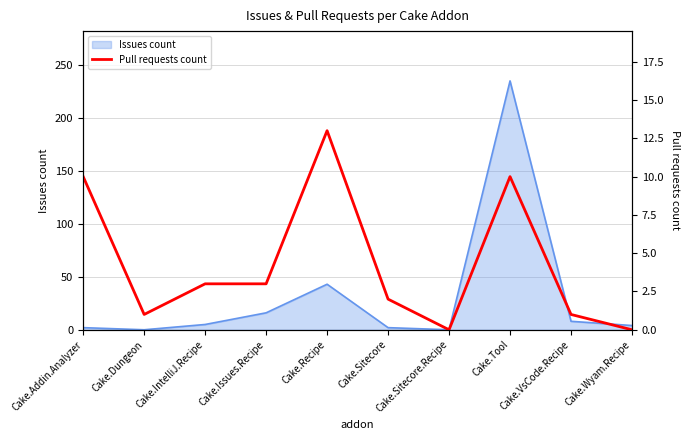

Where is Issues count nearest to the value 117?

Cake.Recipe